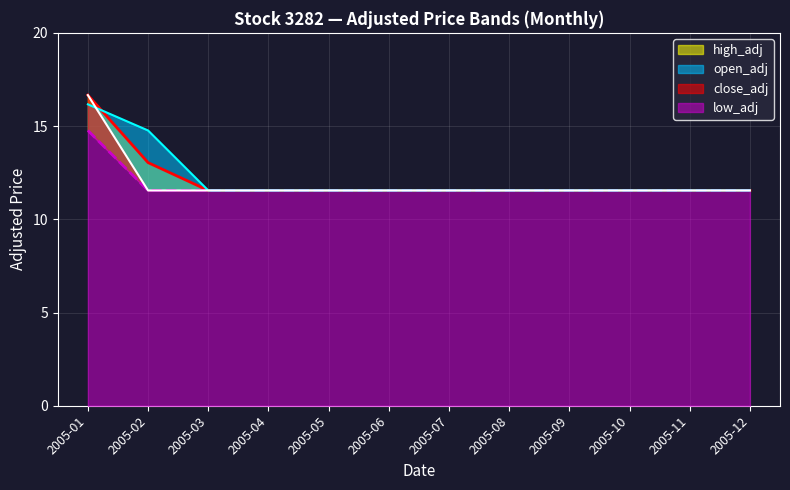

Rank the categories by low_adj value from lowest to highest.

2005-02, 2005-03, 2005-04, 2005-05, 2005-06, 2005-07, 2005-08, 2005-09, 2005-10, 2005-11, 2005-12, 2005-01